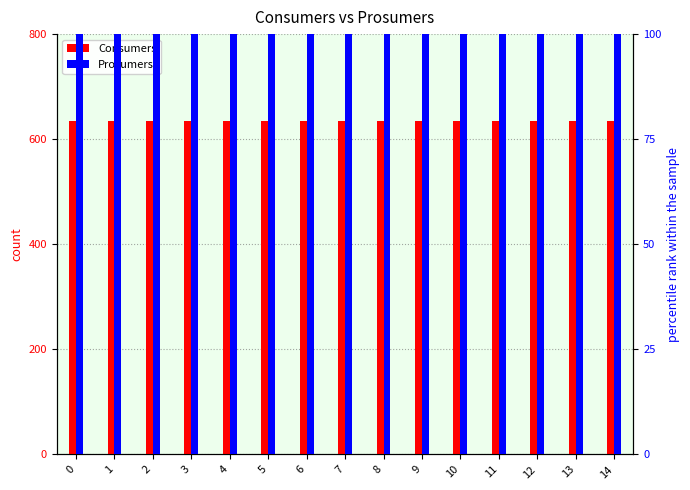

How many series are shown in this chart?

2